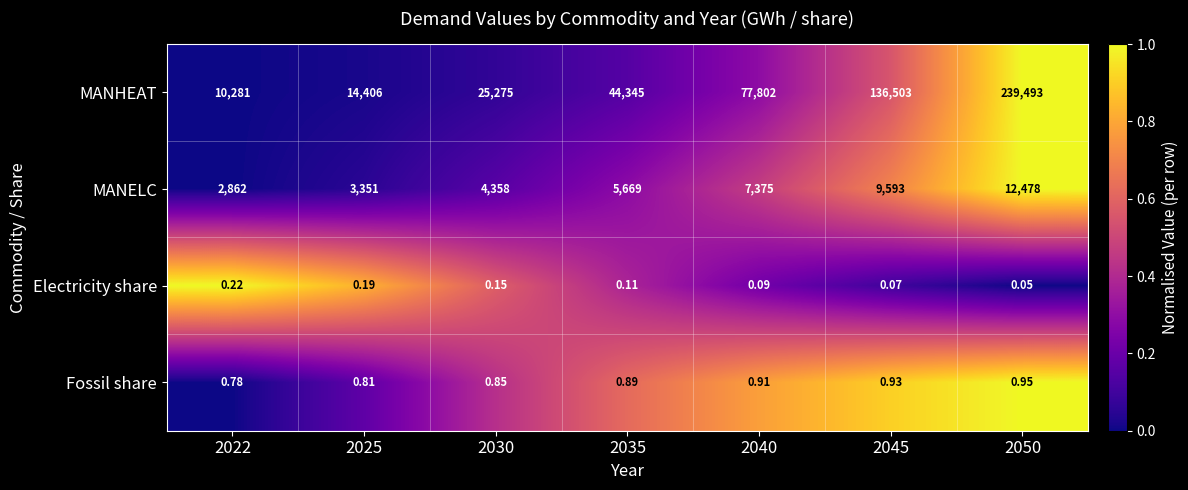

Which series has the largest range (max minus min)?

MANHEAT